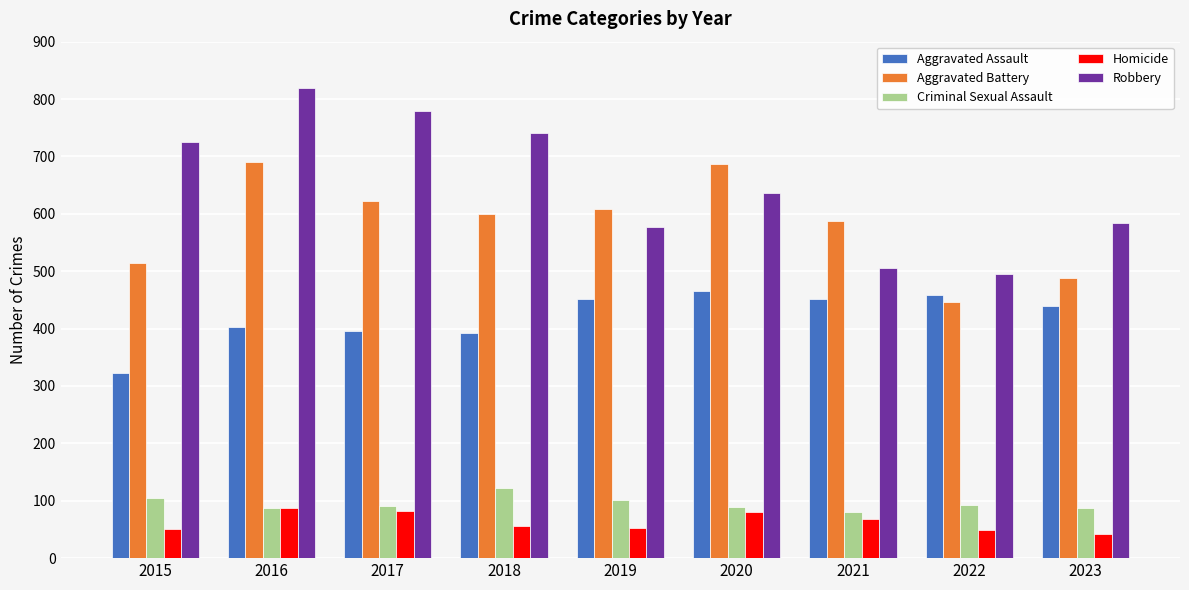

Between 2019 and 2022, which series saw the biggest shift?

Aggravated Battery